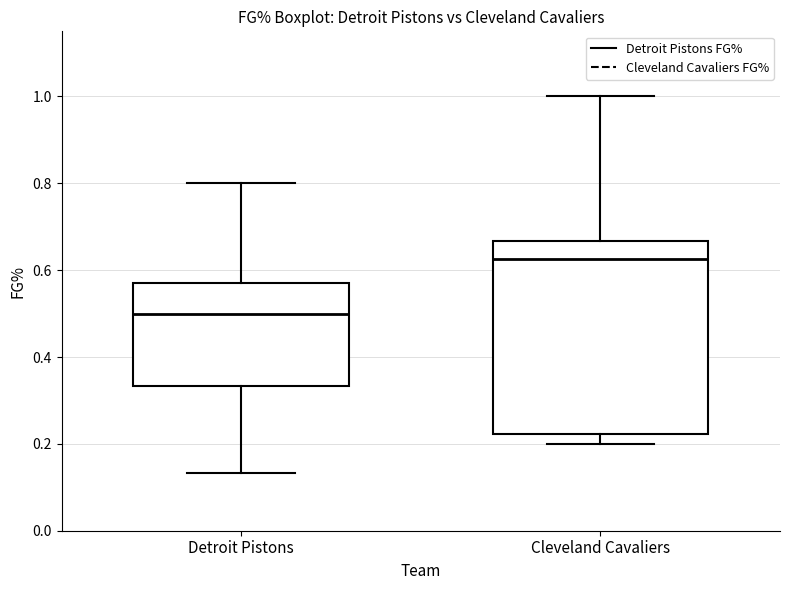

Reading left to right, read every box against the y-axis: the position of its median line, the range the box covers, and the ends of its whiskers. The values are not printed on the chart, so give them approximately, as read against the axis.

Detroit Pistons: median 0.50, box 0.34 to 0.58, whiskers 0.14 to 0.80
Cleveland Cavaliers: median 0.62, box 0.22 to 0.66, whiskers 0.20 to 1.00